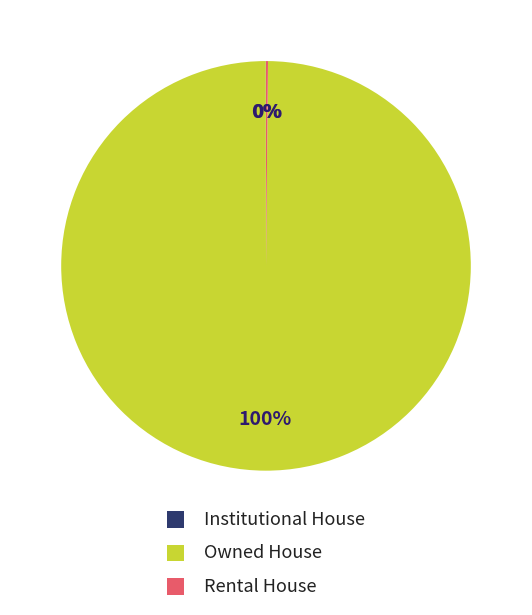

To the nearest percent, what is the average slice percentage?

33%